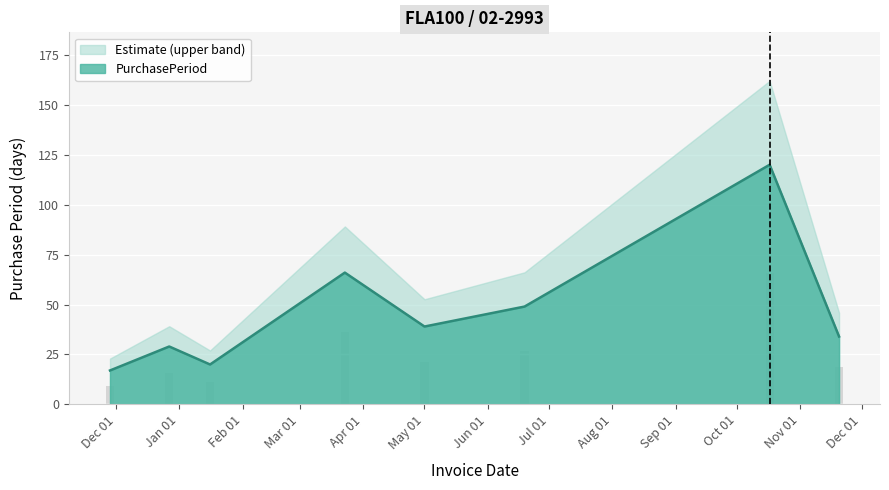

What is the difference between the maximum and minimum values?

103